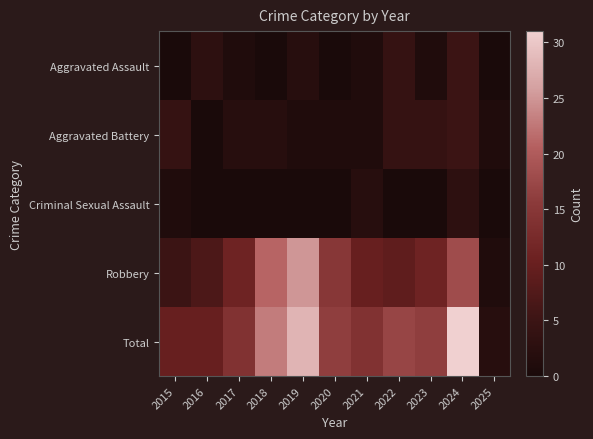

What is the total value across all series at 2018?

46